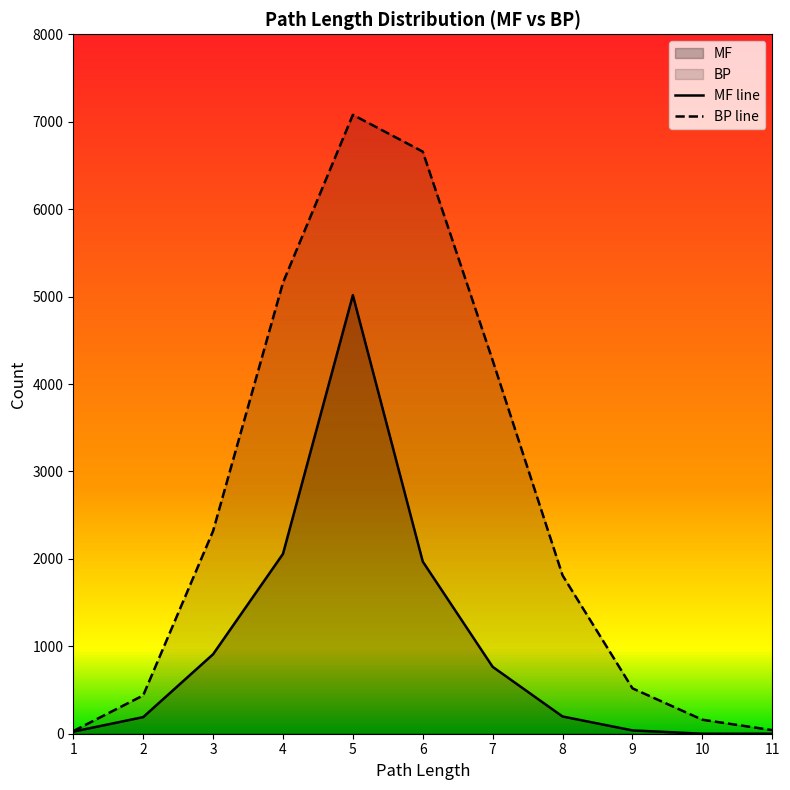

How many lines are shown in the chart?

2